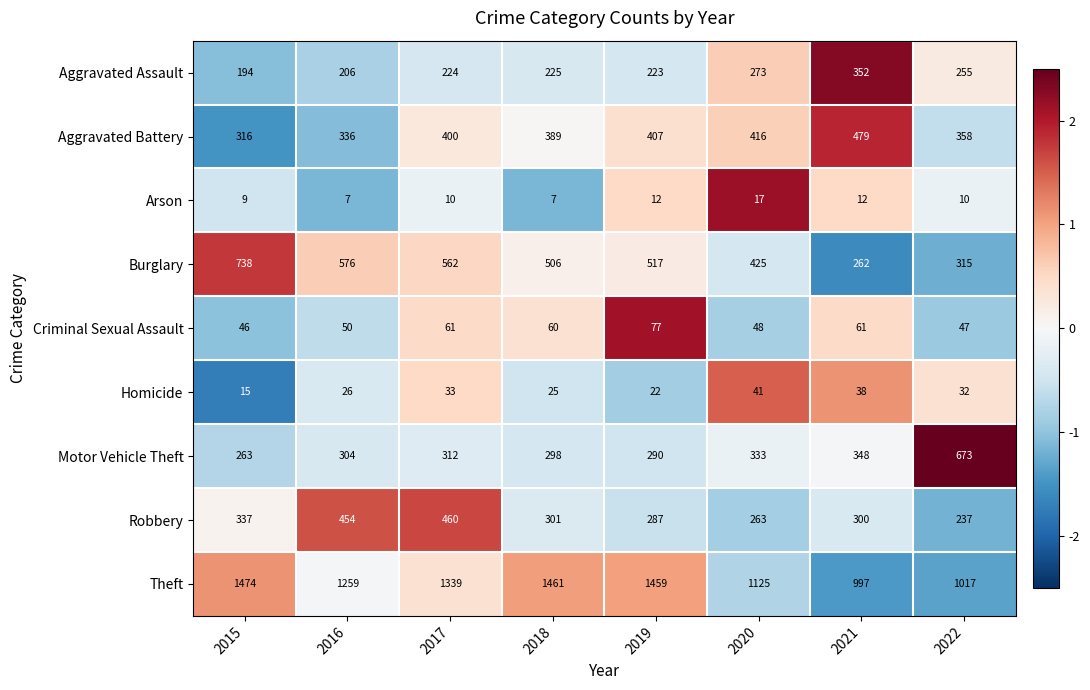

At which category is the sum across all series the highest?

2017